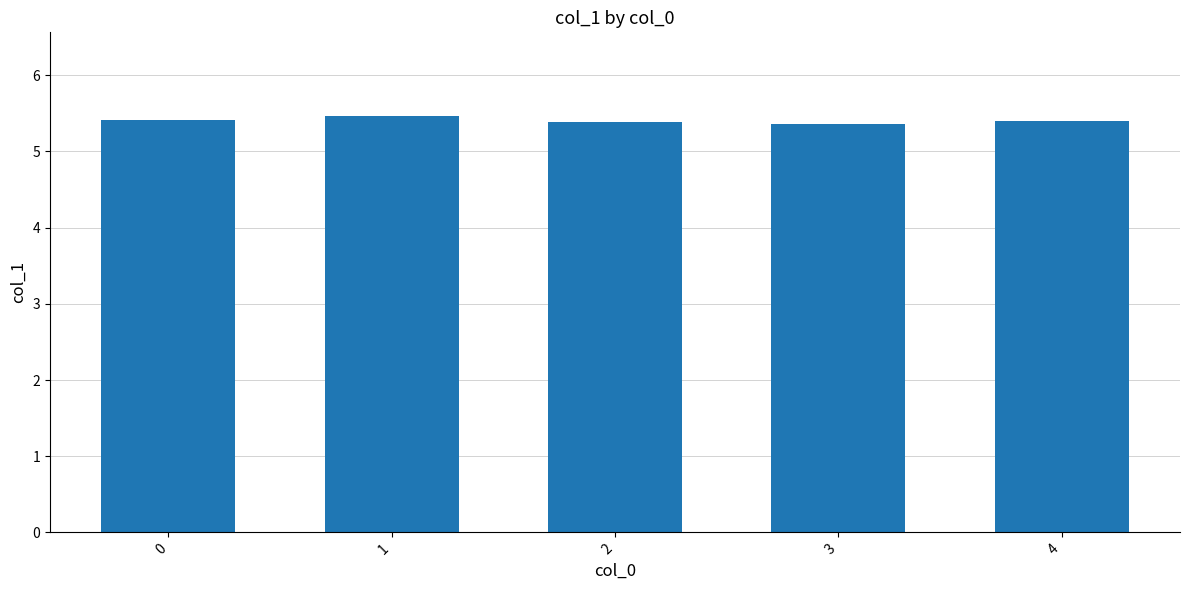

Count the values in the range 5 to 6.

5